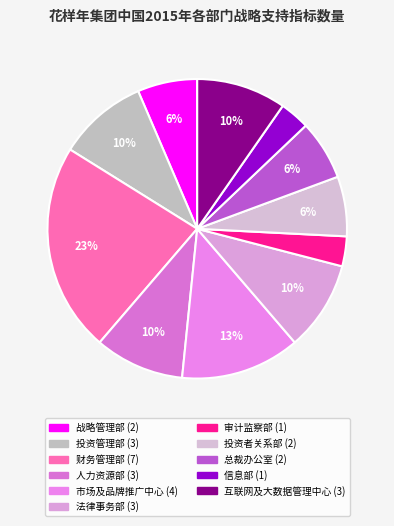

What is the ratio of the value at 投资管理部 to the value at 审计监察部?

3.0